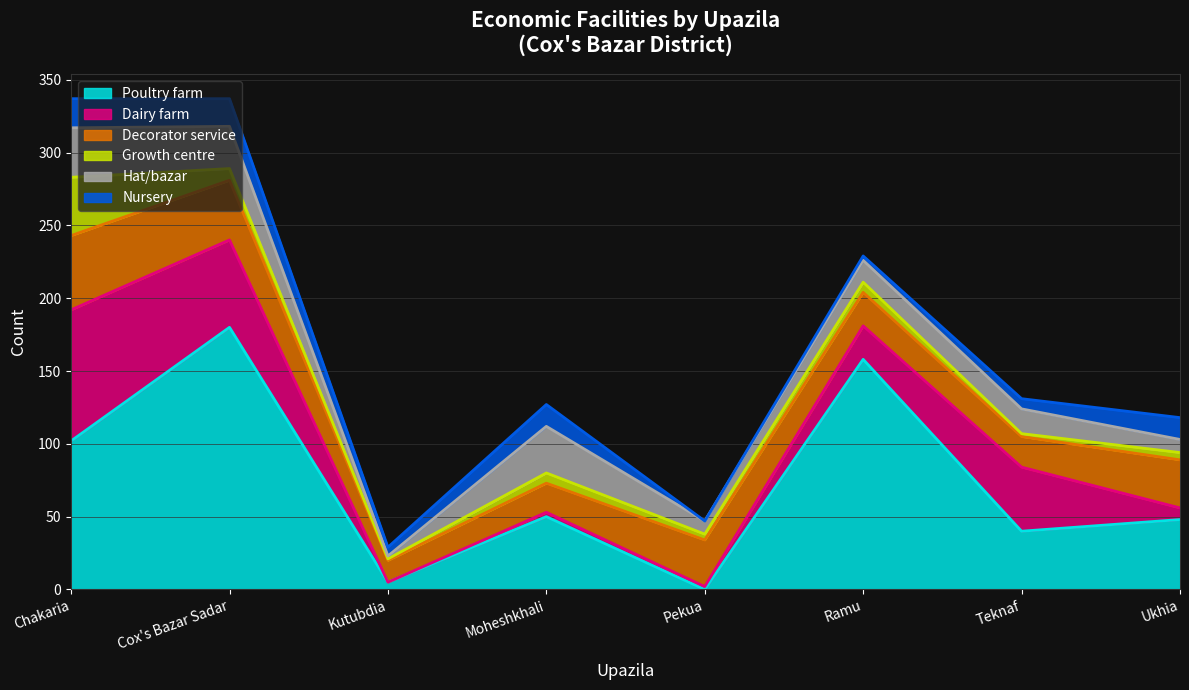

Which series has the largest total across all categories?

Poultry farm